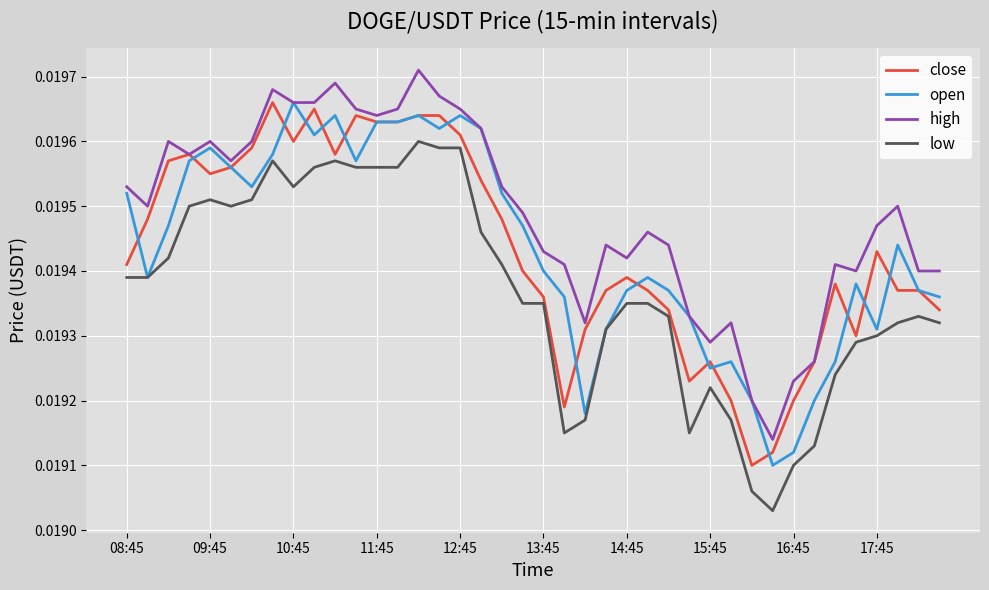

True or false: high and low intersect in this chart.

False